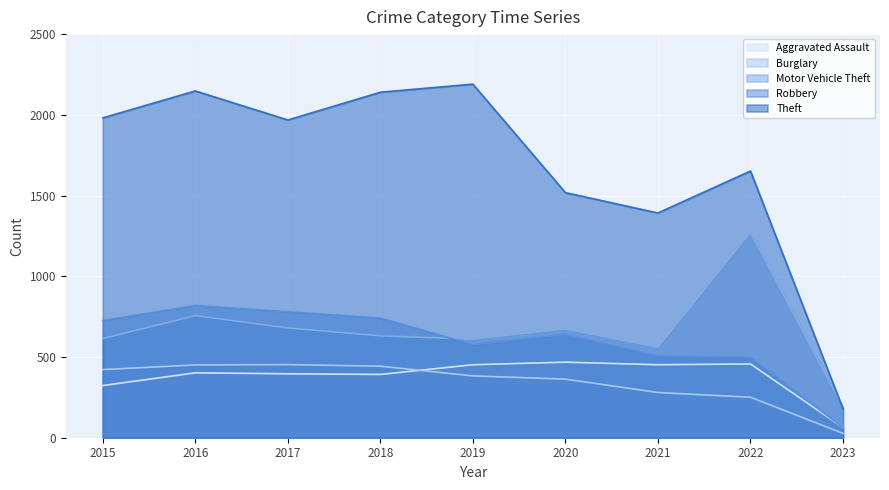

What is the difference between the highest and lowest values at 2022?

1401